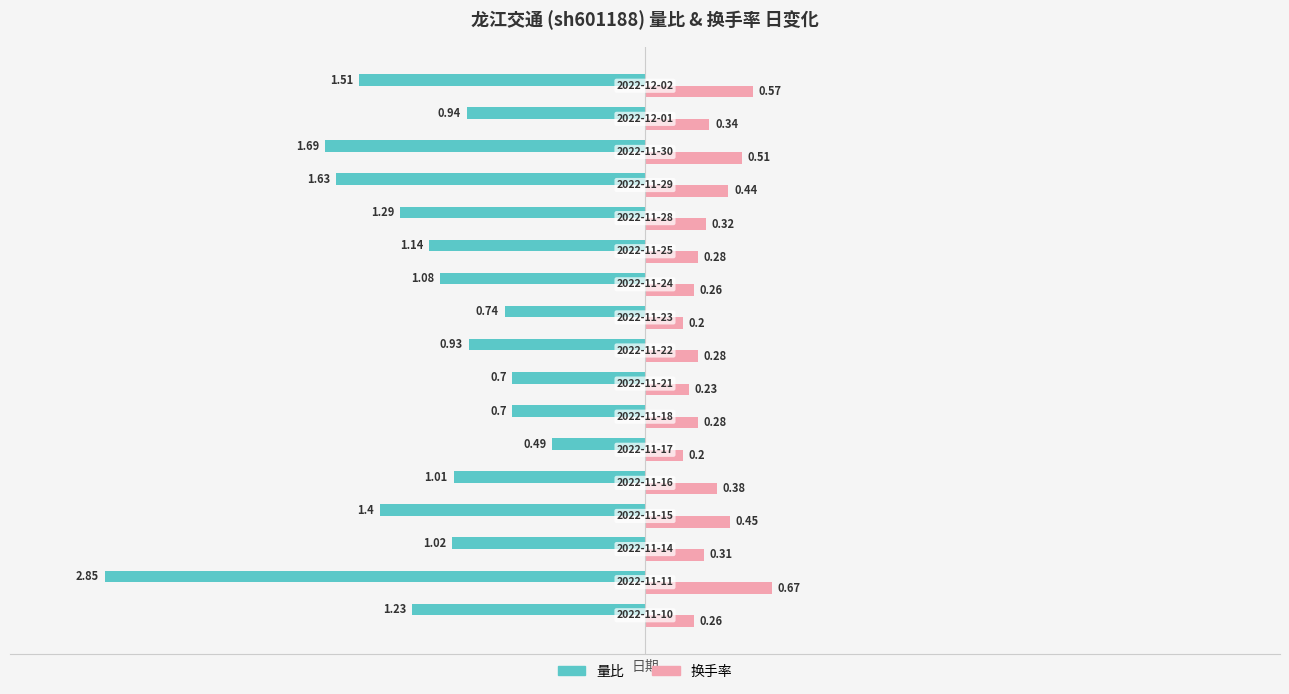

List the series in order of their overall mean, lowest first.

量比, 换手率